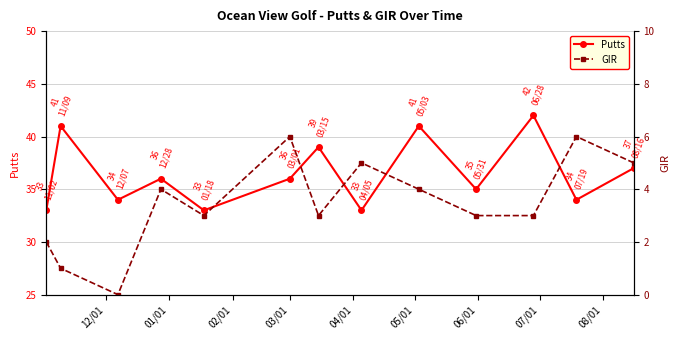

What is the value of the Putts point at the 2nd from the left?

41